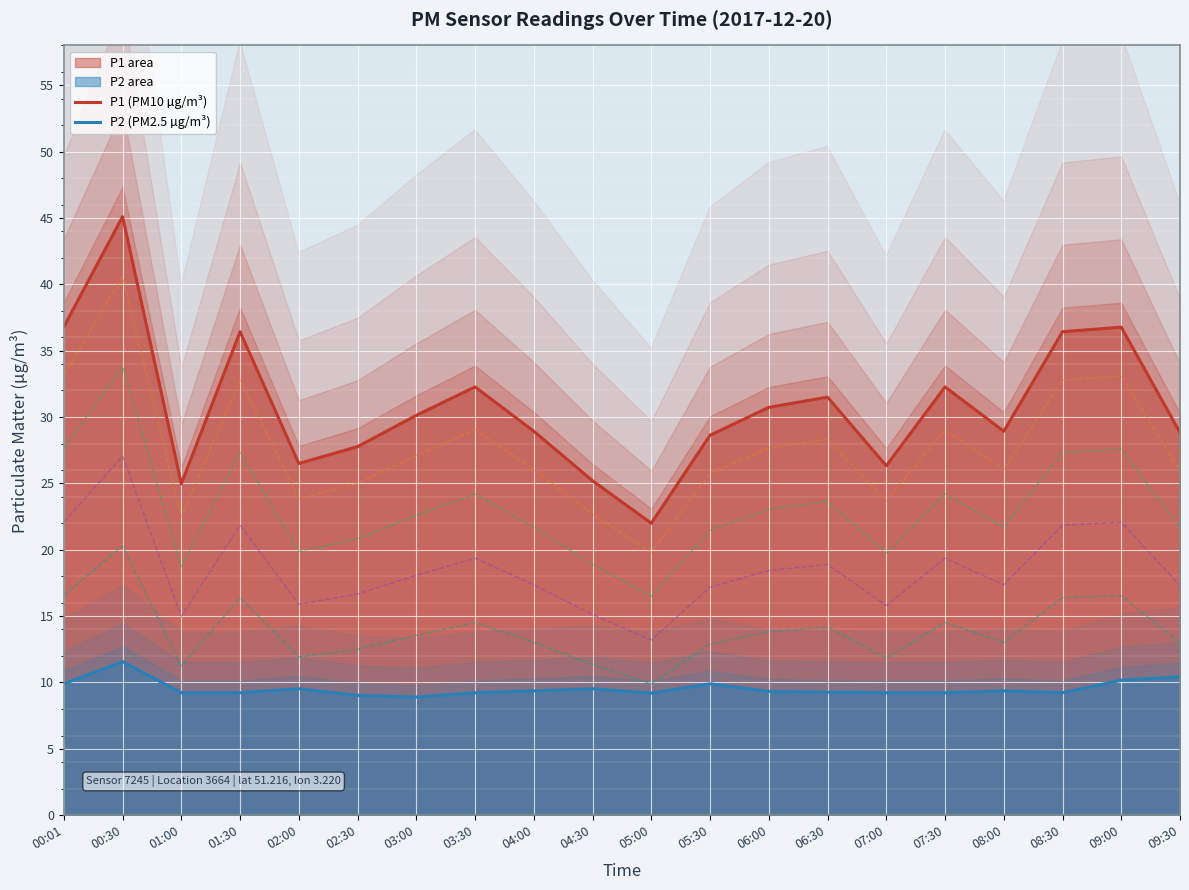

How many lines are shown in the chart?

2